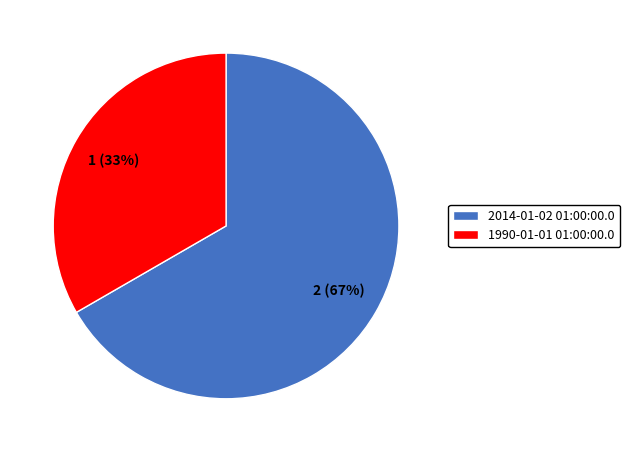

Which slice is the largest?

2014-01-02 01:00:00.0